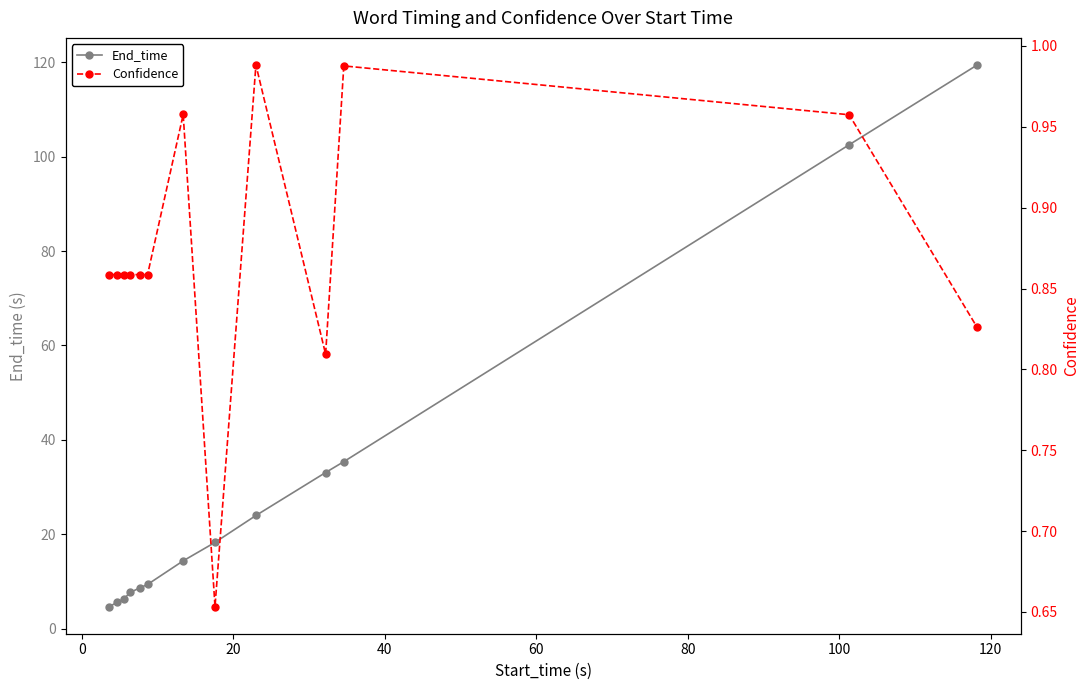

True or false: Confidence has more than 2 points higher than both neighbors.

True